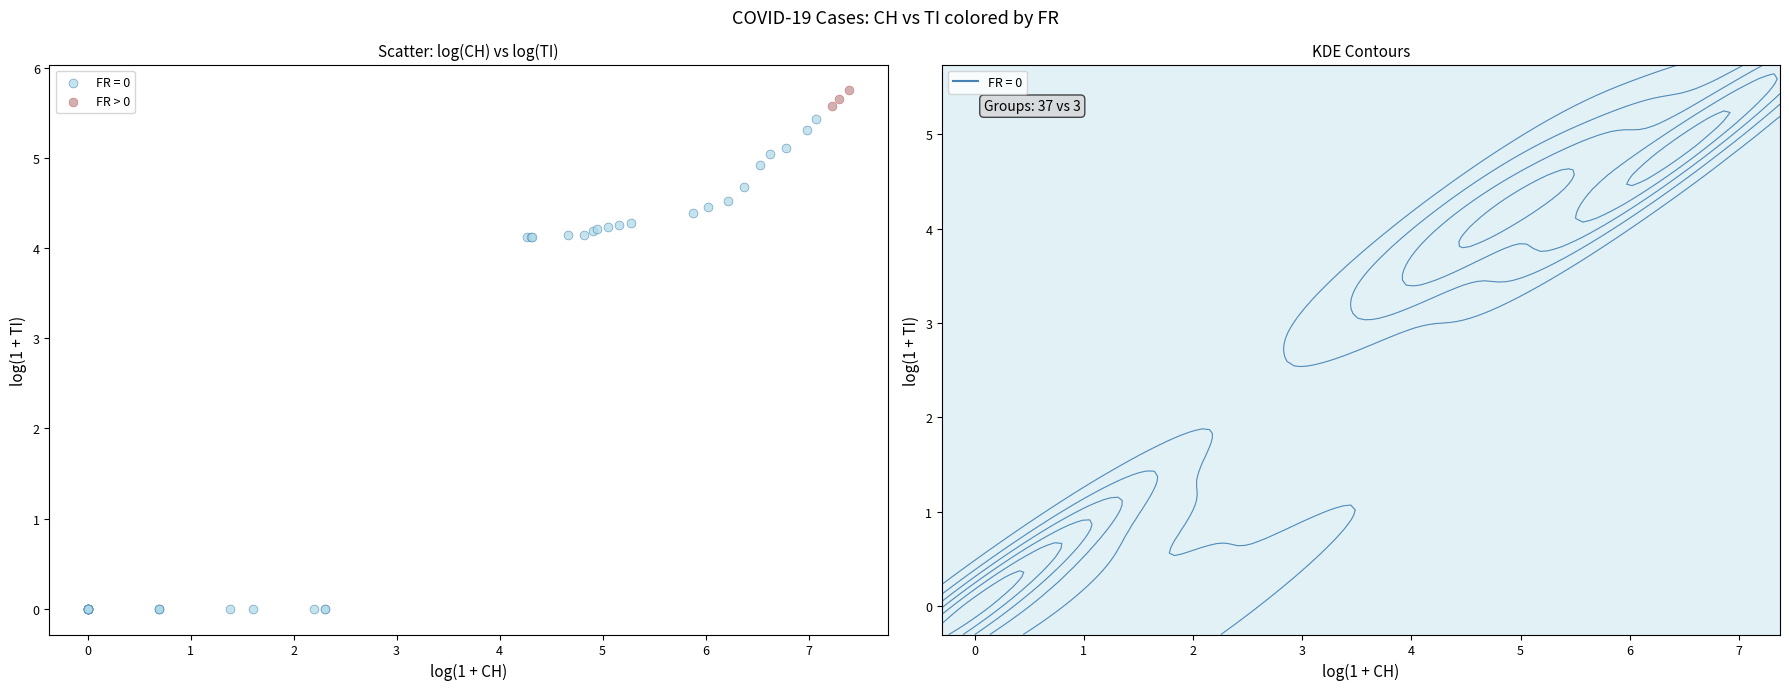

Which series contains the lowest Y value?

FR = 0